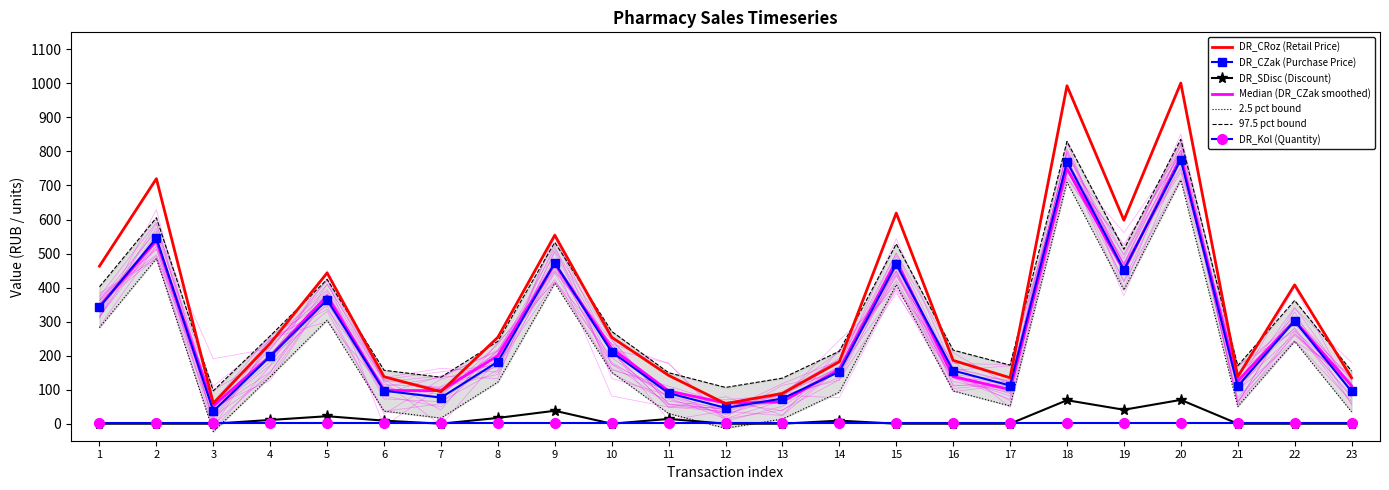

What is the maximum value for DR_CZak?

775.8